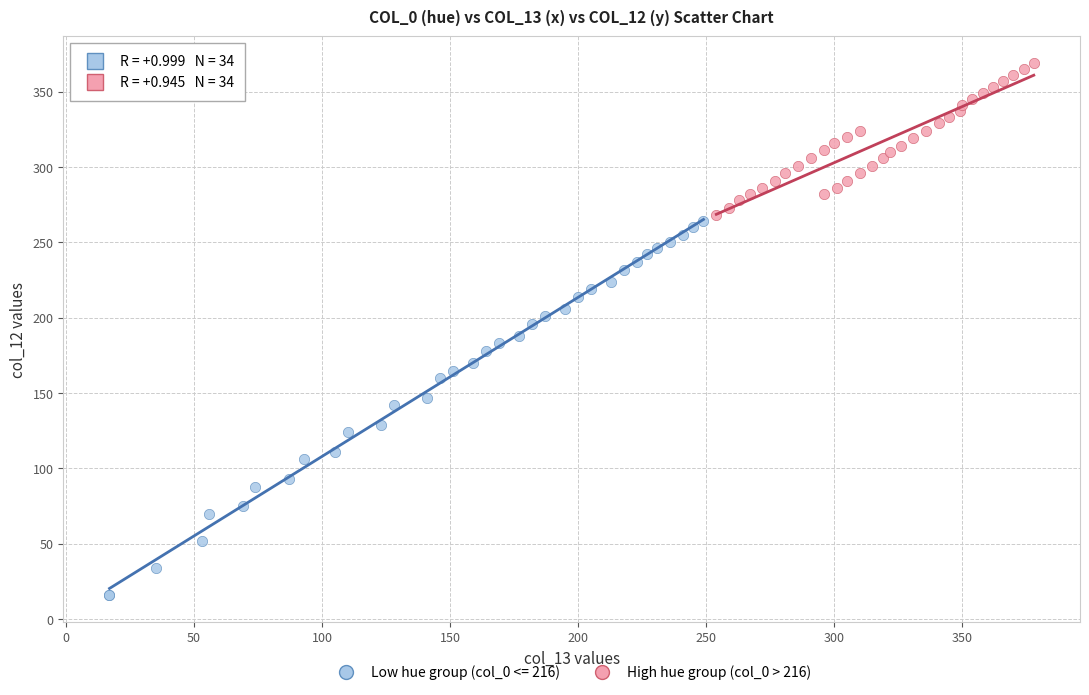

Which series contains the lowest Y value?

Low hue group (col_0 <= 216)